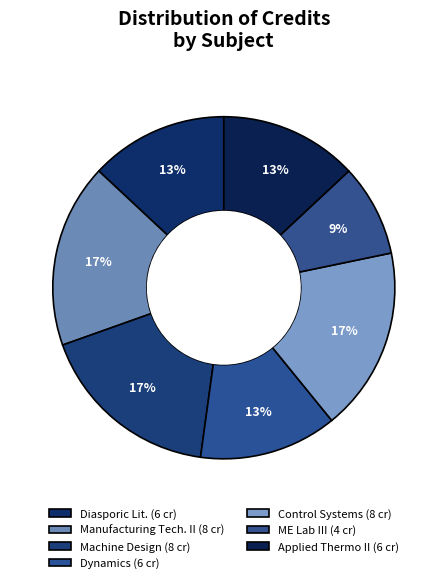

How many segments does this pie chart have?

7